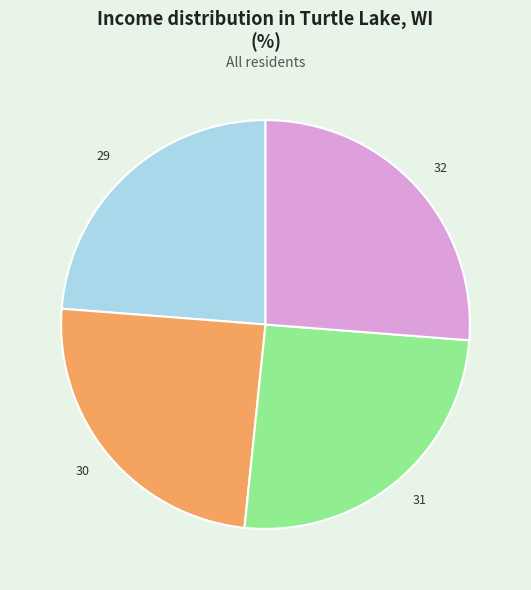

Does any single category account for the majority?

No